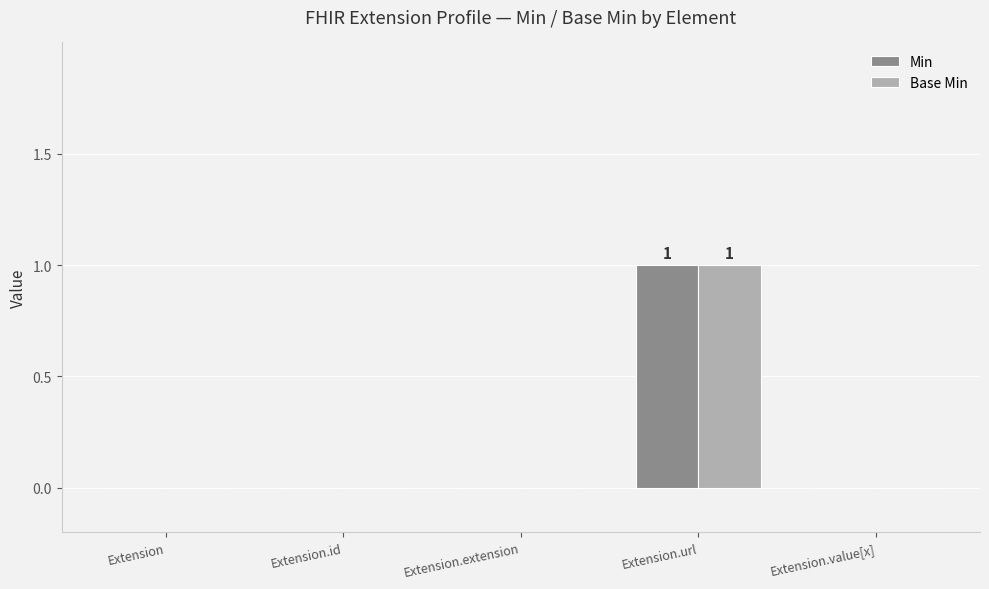

Reading left to right, transcribe all the data shown in this chart.

Min: 0	0	0	1	0
Base Min: 0	0	0	1	0